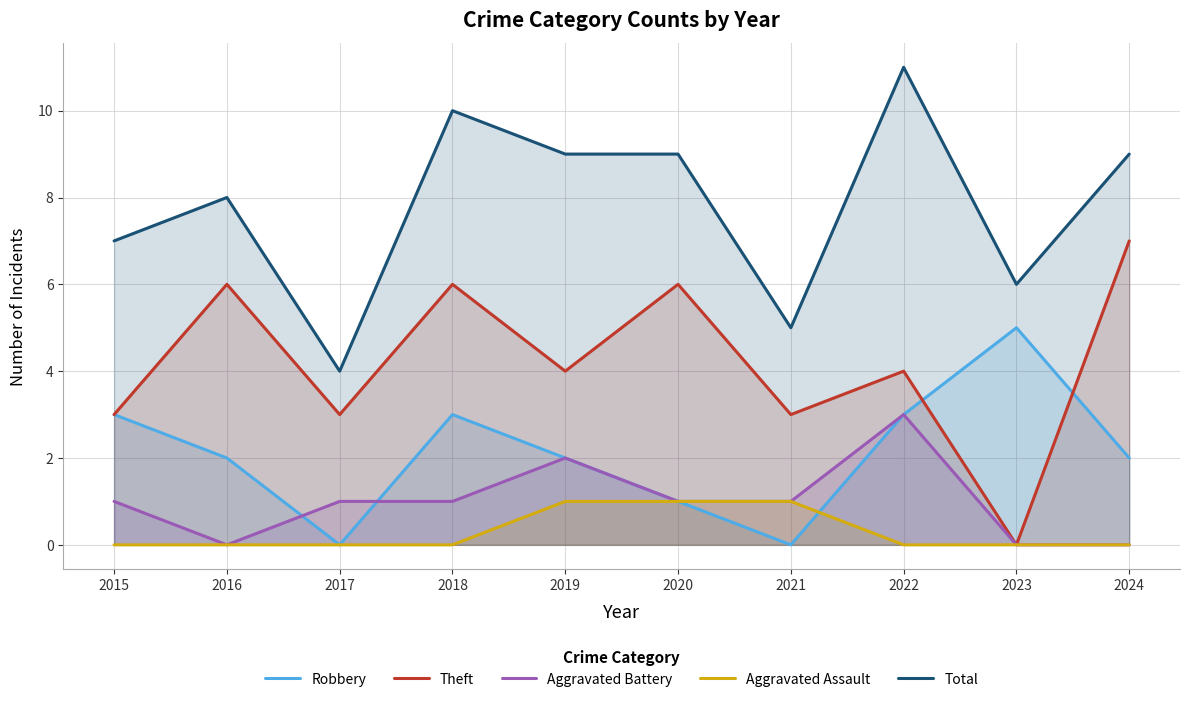

The value of Theft at 2024 is 5. True or false?

False